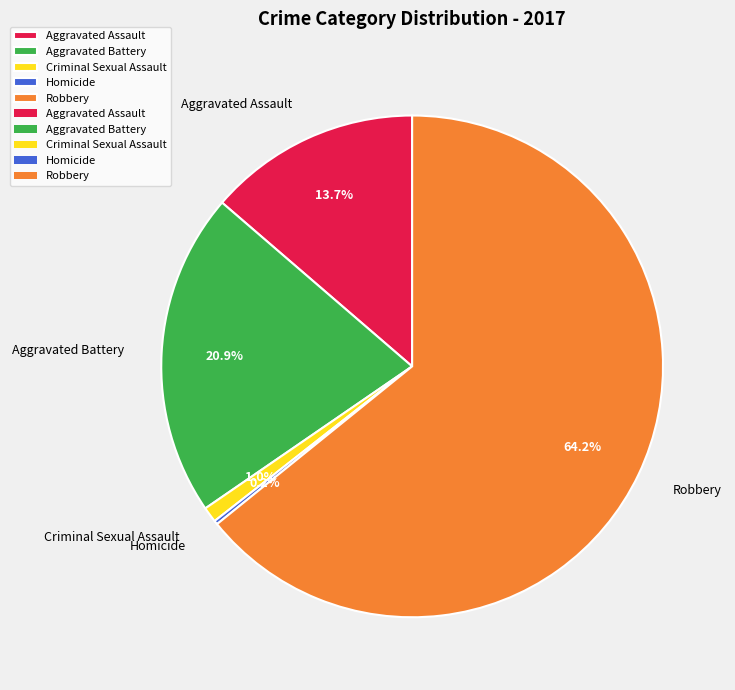

How much of the chart is everything except Criminal Sexual Assault?

99.0%